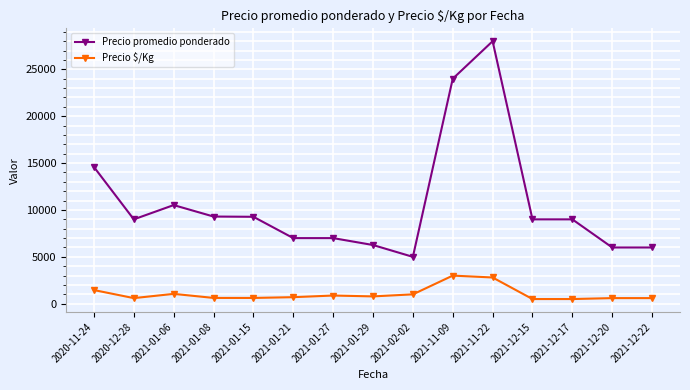

True or false: Precio $/Kg and Precio promedio ponderado cross at least once.

False